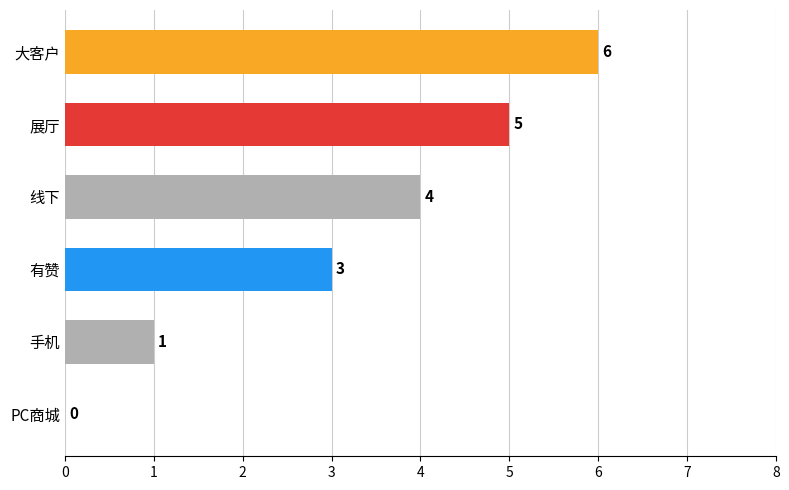

What is the greatest value displayed?

6